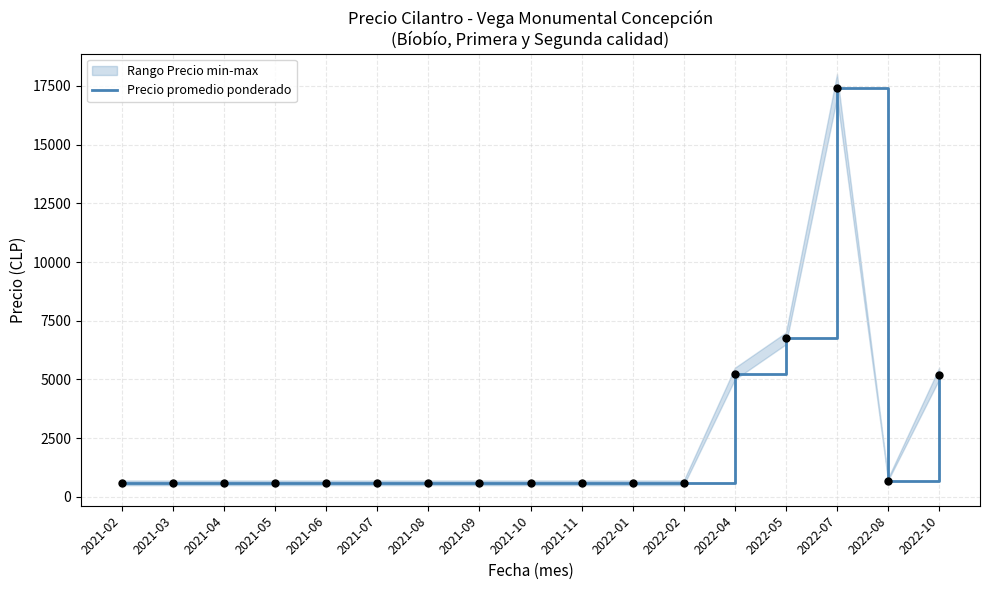

Approximately how many times larger is the value at 2022-10 compared to 2021-04?

9.0